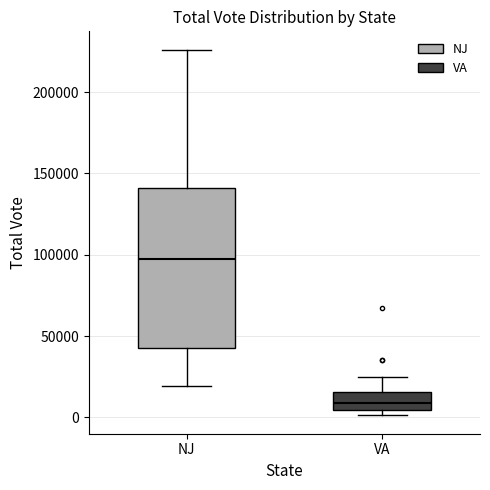

Reading left to right, transcribe this box plot: for each box, give where its median line is, the range the box spans, and where its two whiskers end, as read against the y-axis. The values are not printed on the chart, so give them approximately, as read against the axis.

NJ: median 100000, box 45000 to 140000, whiskers 20000 to 225000
VA: median 10000, box 5000 to 15000, whiskers 0 to 25000